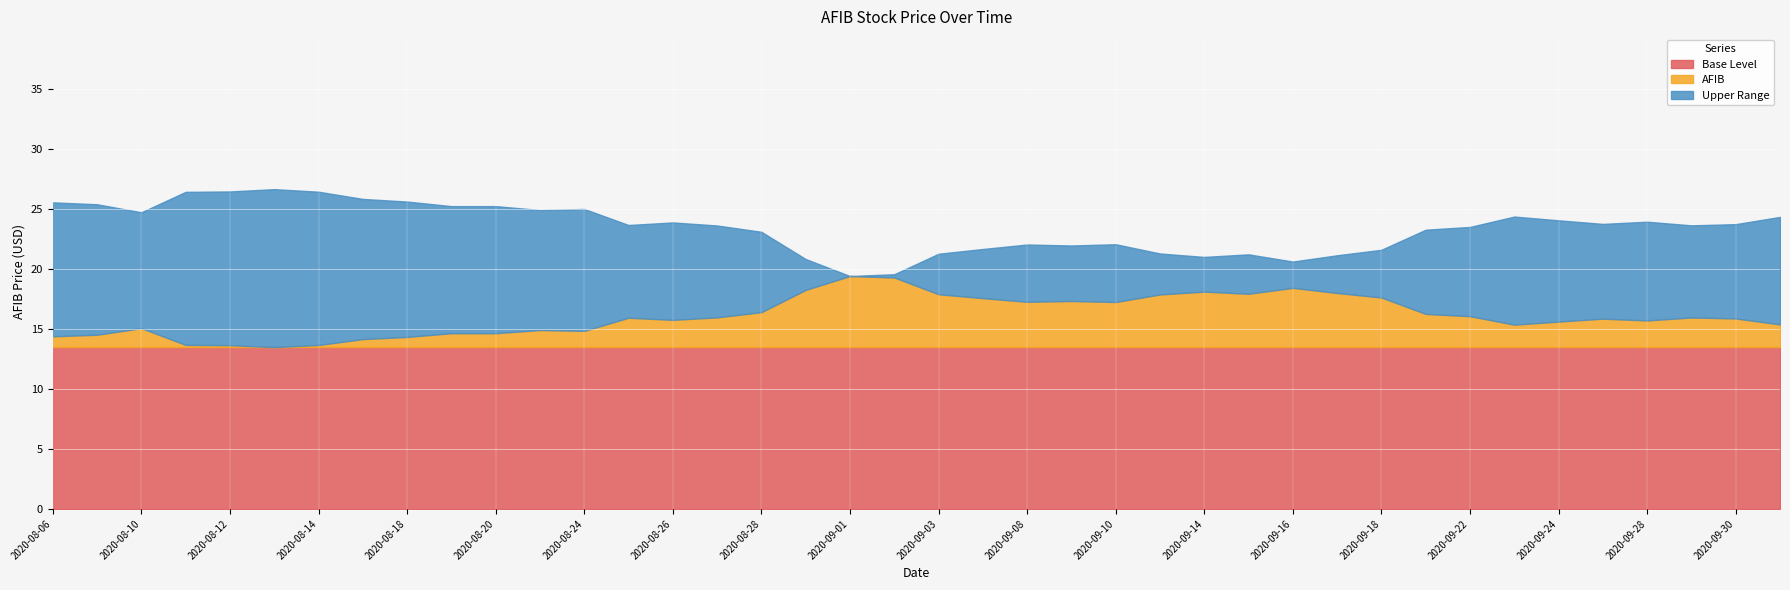

Rank the categories by value from highest to lowest.

2020-09-01, 2020-09-02, 2020-09-16, 2020-08-31, 2020-09-14, 2020-09-17, 2020-09-15, 2020-09-03, 2020-09-11, 2020-09-18, 2020-09-04, 2020-09-09, 2020-09-08, 2020-09-10, 2020-08-28, 2020-09-21, 2020-09-22, 2020-08-27, 2020-09-29, 2020-08-25, 2020-09-30, 2020-09-25, 2020-08-26, 2020-09-28, 2020-09-24, 2020-10-01, 2020-09-23, 2020-08-10, 2020-08-21, 2020-08-24, 2020-08-19, 2020-08-20, 2020-08-07, 2020-08-06, 2020-08-18, 2020-08-17, 2020-08-11, 2020-08-14, 2020-08-12, 2020-08-13